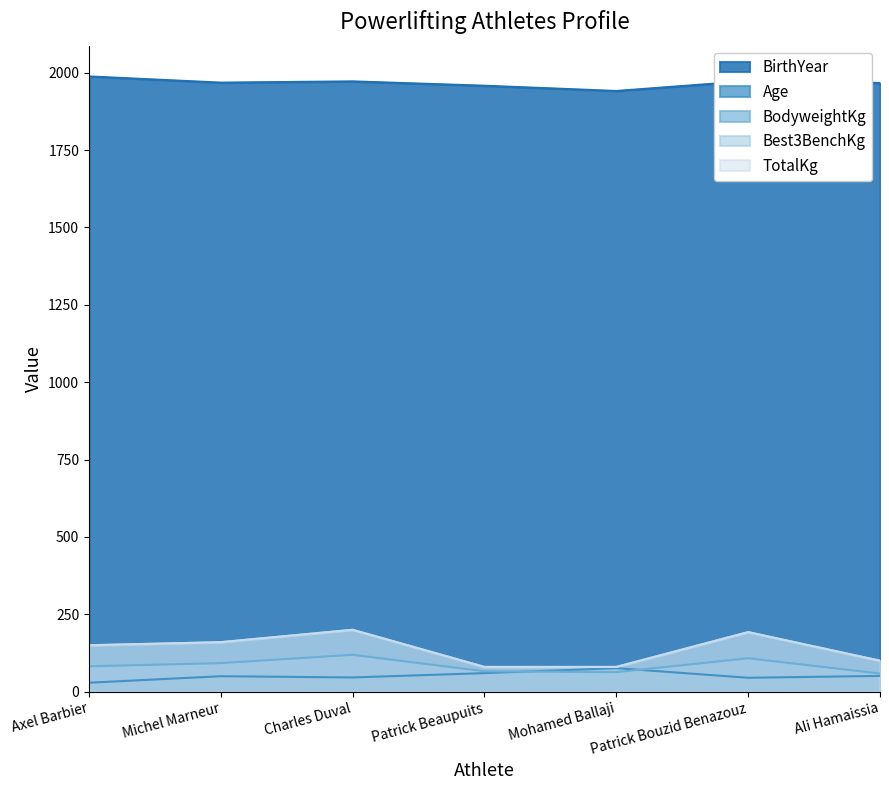

What is the label of the 5th point from the right?

Charles Duval